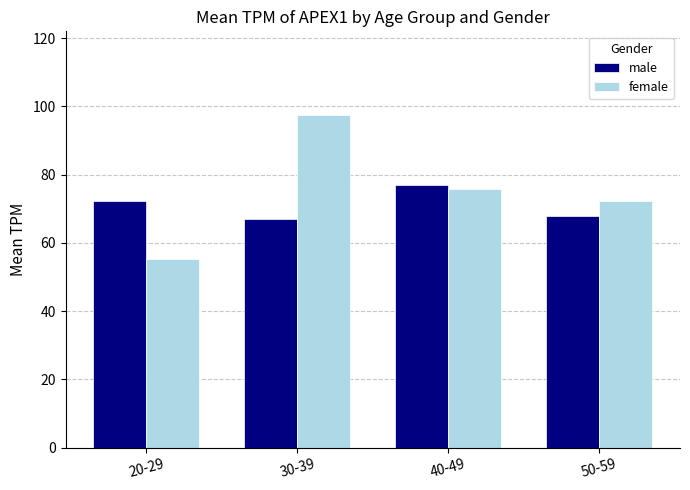

Which series has the largest range (max minus min)?

female